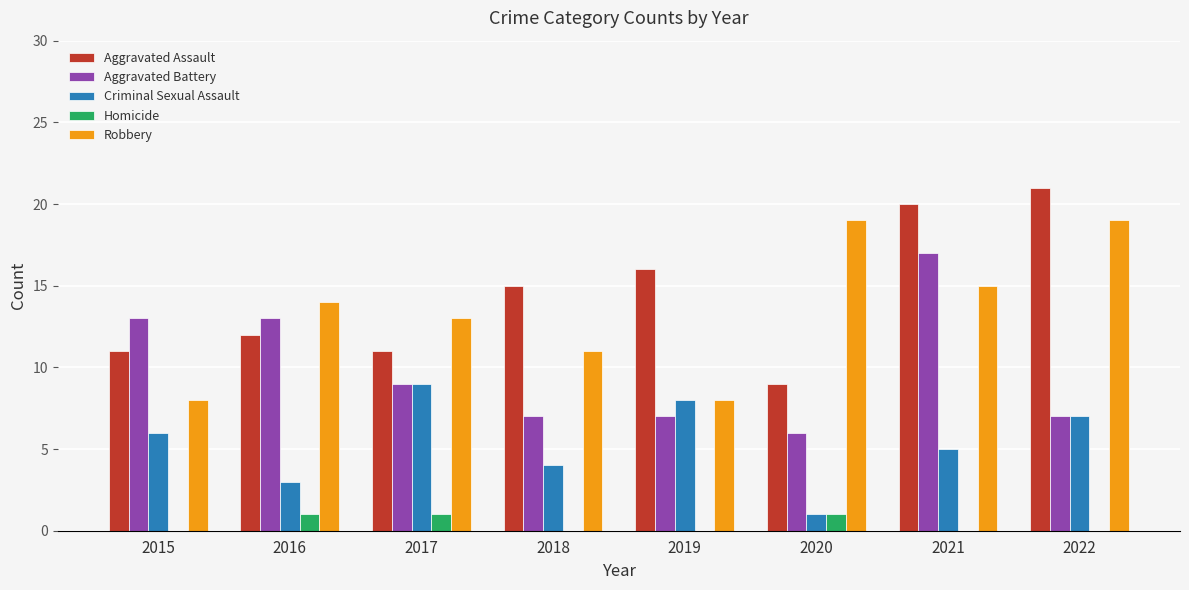

How many series are shown in this chart?

5